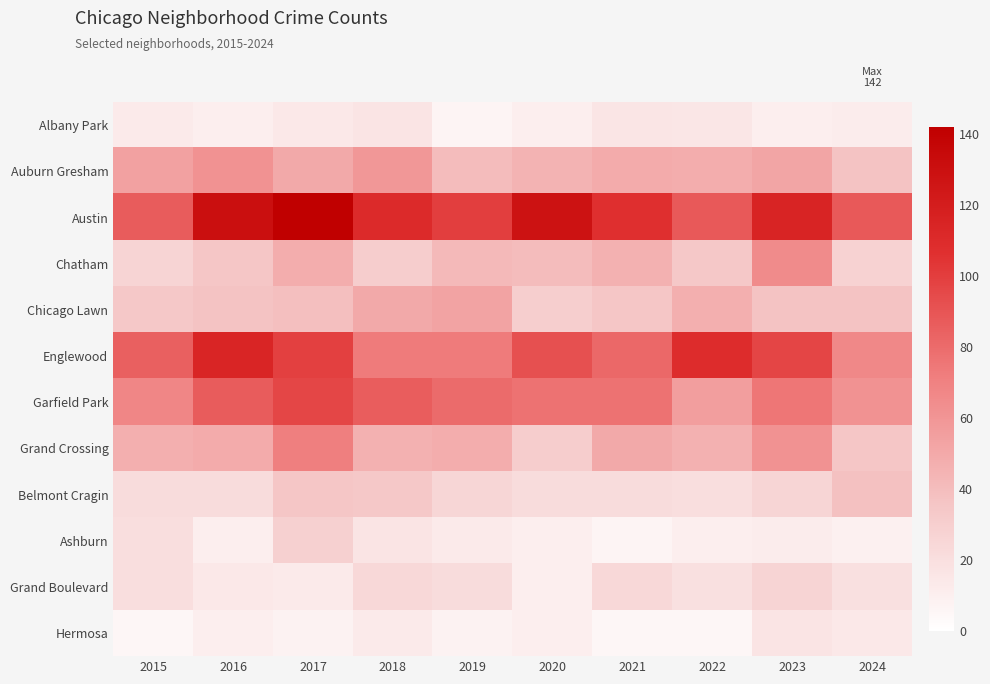

Reading left to right, transcribe all the data shown in this chart.

Albany Park: 2015=13	2016=11	2017=14	2018=17	2019=7	2020=10	2021=16	2022=15	2023=11	2024=12
Auburn Gresham: 2015=54	2016=62	2017=50	2018=59	2019=40	2020=45	2021=49	2022=48	2023=52	2024=37
Austin: 2015=87	2016=130	2017=142	2018=110	2019=100	2020=128	2021=107	2022=88	2023=115	2024=88
Chatham: 2015=27	2016=35	2017=48	2018=31	2019=42	2020=40	2021=46	2022=34	2023=65	2024=28
Chicago Lawn: 2015=34	2016=37	2017=39	2018=50	2019=53	2020=30	2021=35	2022=47	2023=37	2024=37
Englewood: 2015=85	2016=114	2017=99	2018=73	2019=73	2020=92	2021=81	2022=109	2023=97	2024=67
Garfield Park: 2015=68	2016=87	2017=96	2018=86	2019=80	2020=77	2021=77	2022=56	2023=75	2024=62
Grand Crossing: 2015=47	2016=49	2017=71	2018=46	2019=48	2020=31	2021=50	2022=46	2023=62	2024=35
Belmont Cragin: 2015=22	2016=22	2017=35	2018=34	2019=25	2020=22	2021=22	2022=20	2023=26	2024=38
Ashburn: 2015=20	2016=11	2017=29	2018=17	2019=13	2020=11	2021=7	2022=11	2023=12	2024=9
Grand Boulevard: 2015=20	2016=14	2017=13	2018=24	2019=22	2020=11	2021=24	2022=19	2023=27	2024=19
Hermosa: 2015=5	2016=10	2017=8	2018=13	2019=8	2020=10	2021=5	2022=5	2023=17	2024=14